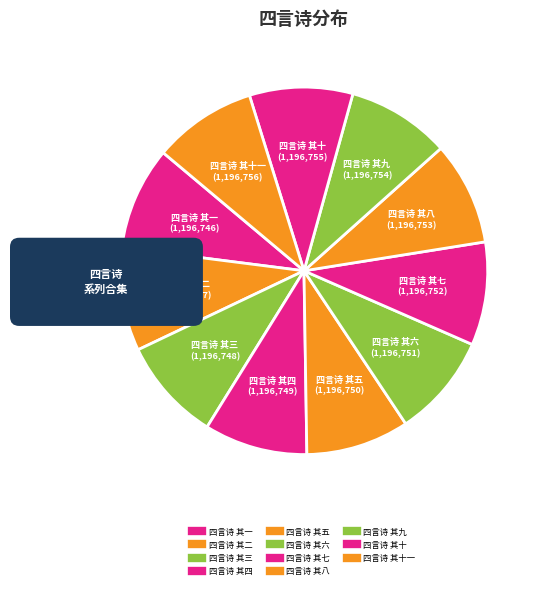

Is it true that 四言诗 其六 is 14% of the pie?

False